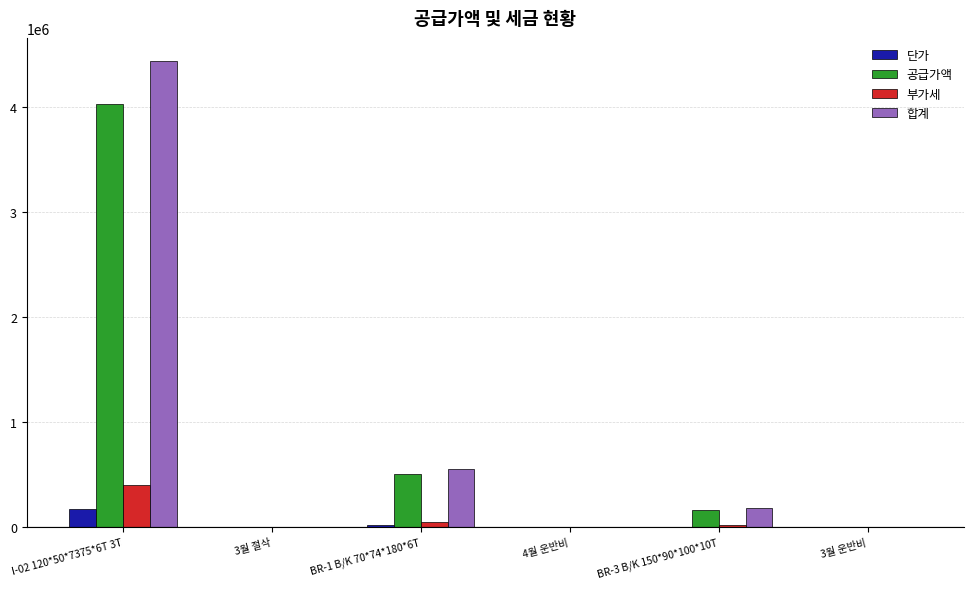

At which label is 합계 closest to 2217798?

BR-1 B/K 70*74*180*6T